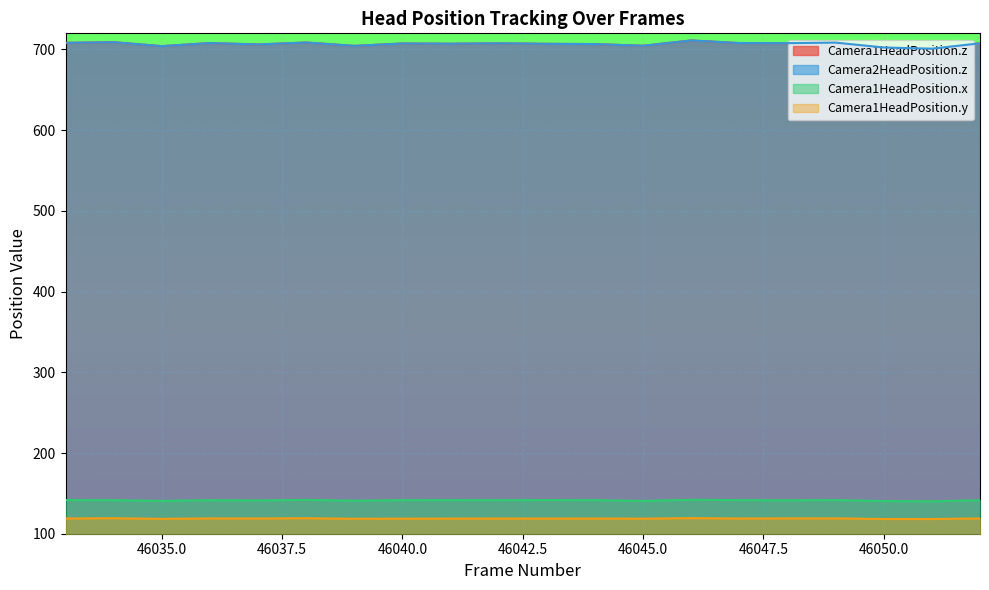

At which category does the chart reach its peak across all series?

46046